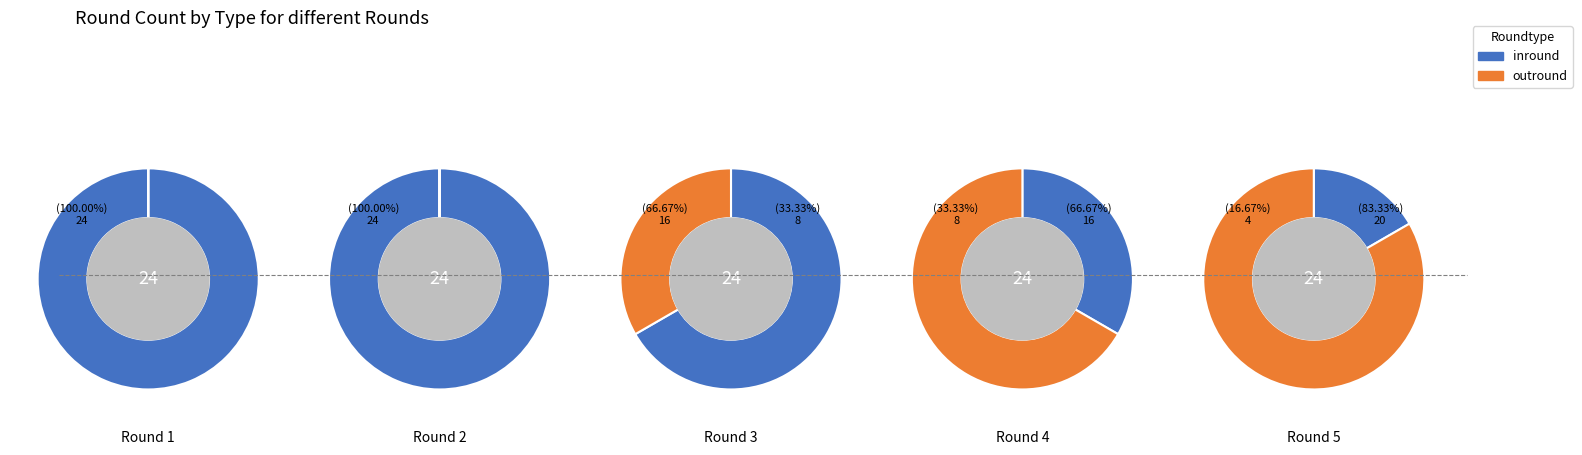

To the nearest percent, what percentage of the pie is Round 1?

20%